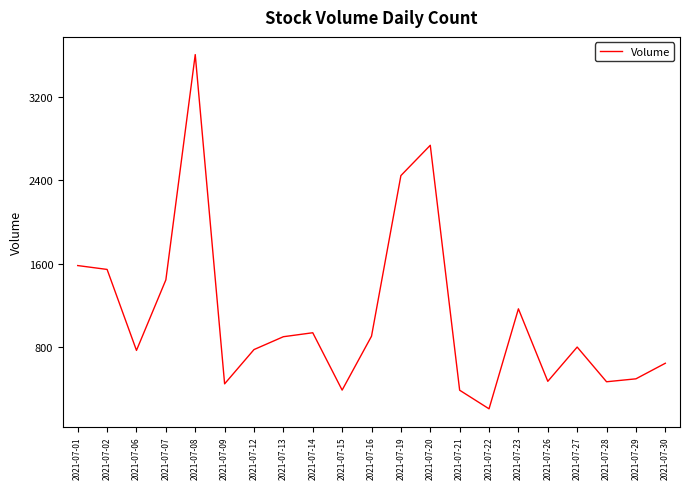

At which category does the data reach its first local valley?

2021-07-06